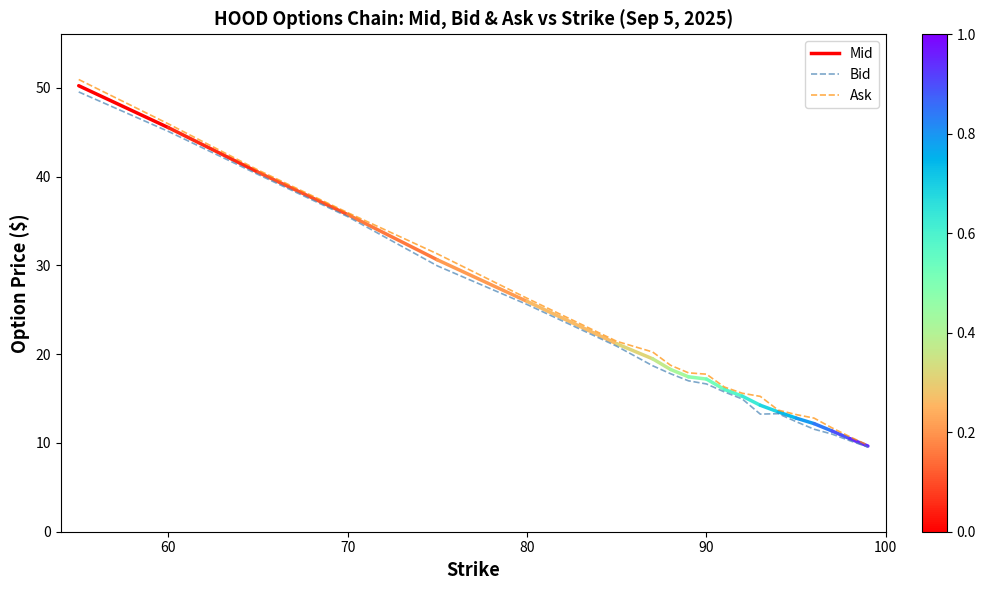

What is the minimum value for Ask?

9.8